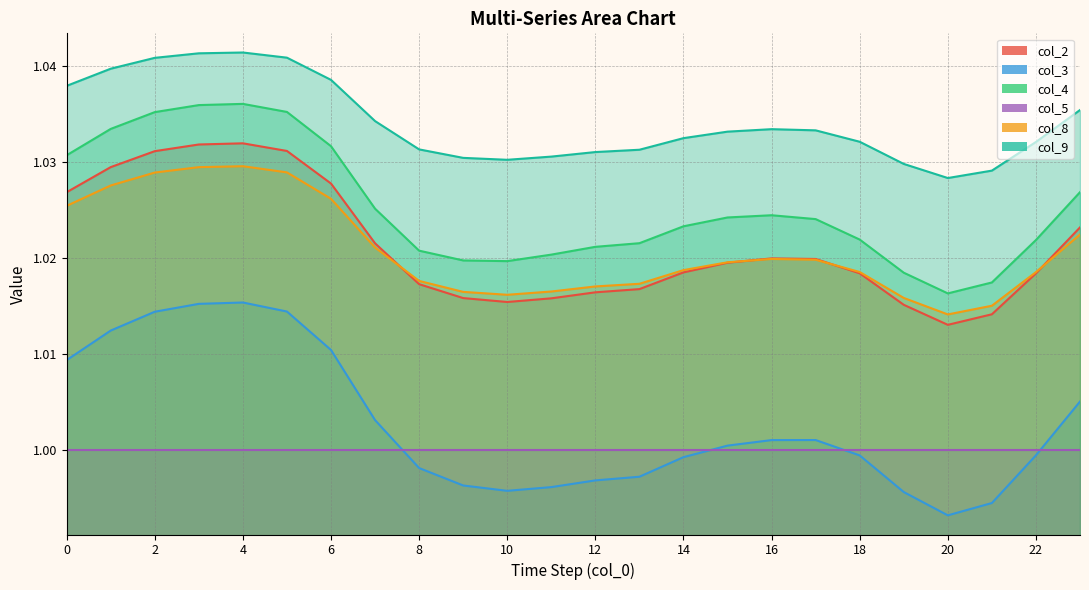

At which label does col_4 reach its peak?

4